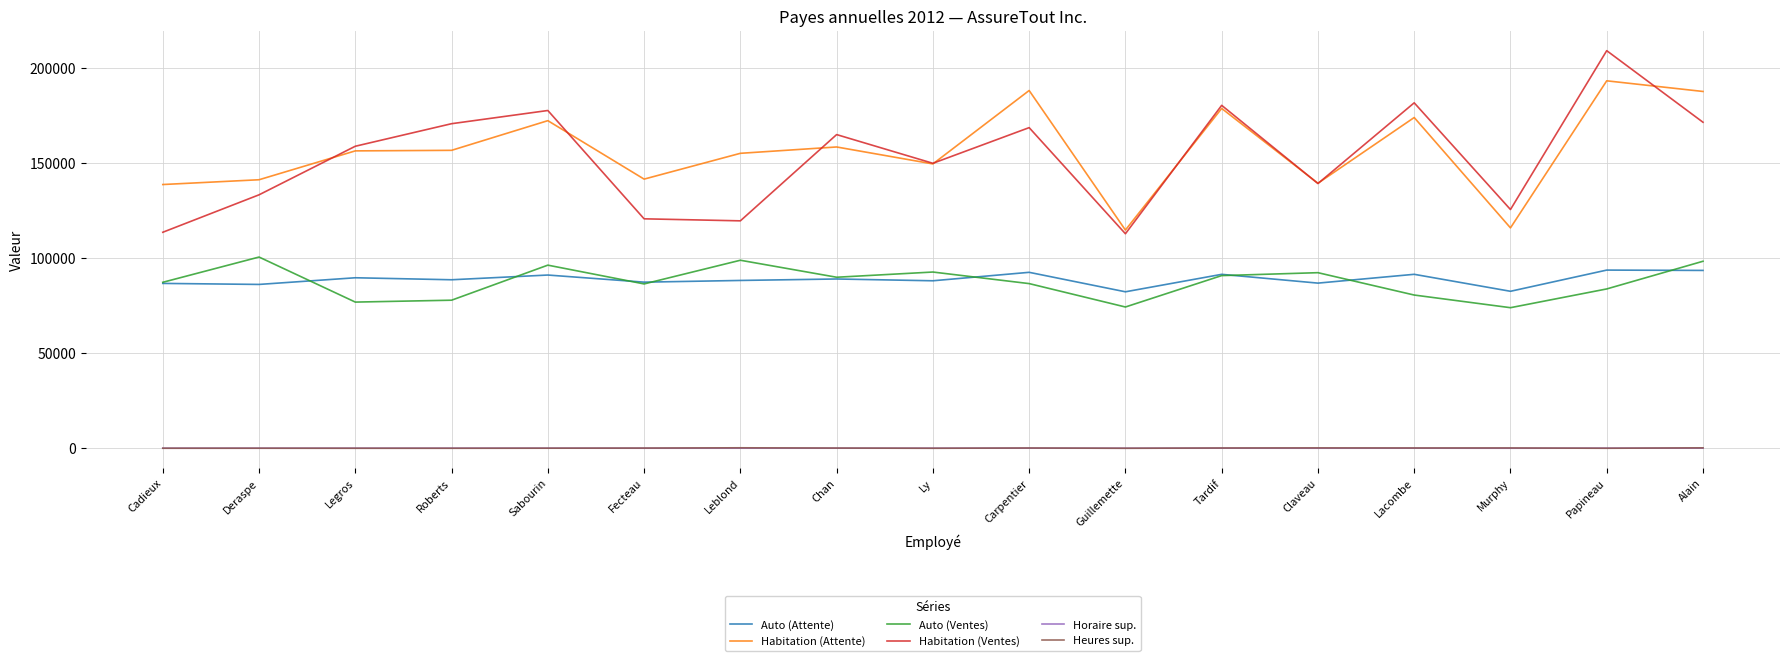

What is the sum of all Habitation (Ventes) values?

2596154.9